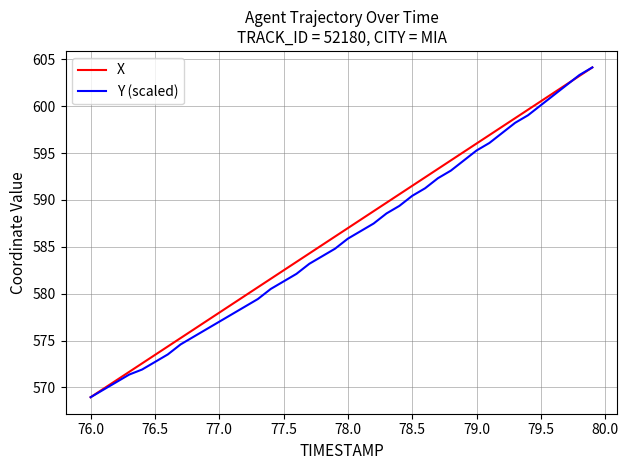

What is the lowest value of the Y (scaled) series?

569.0